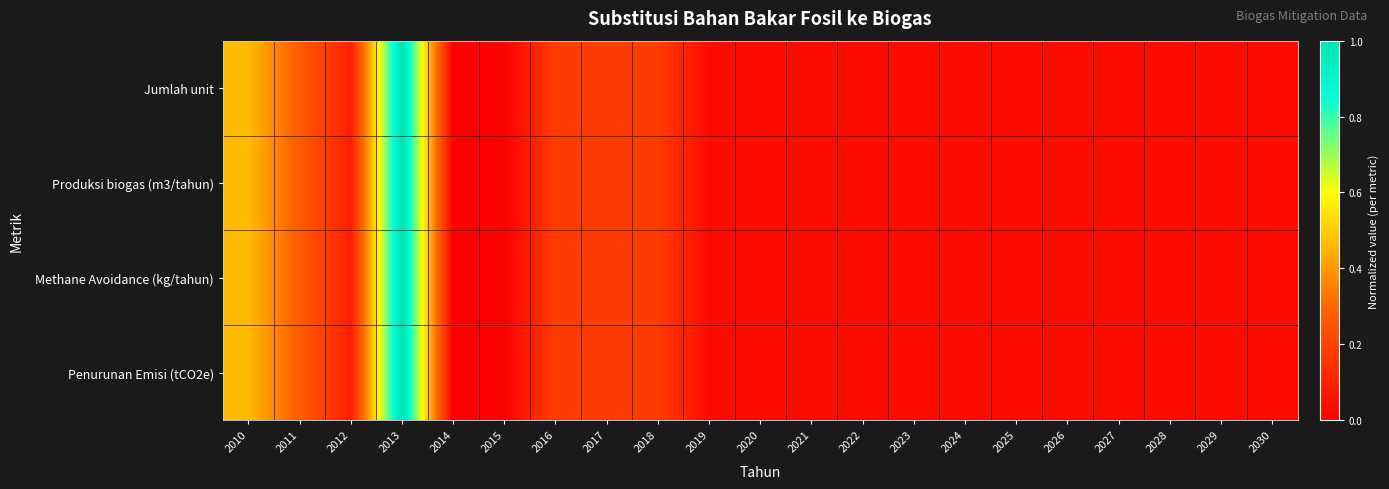

Between 2019 and 2020, which is larger?

2019